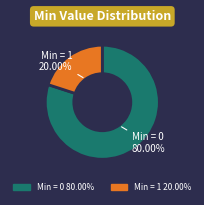

Between Min = 1 20.00% and Min = 0 80.00%, which is larger?

Min = 0 80.00%